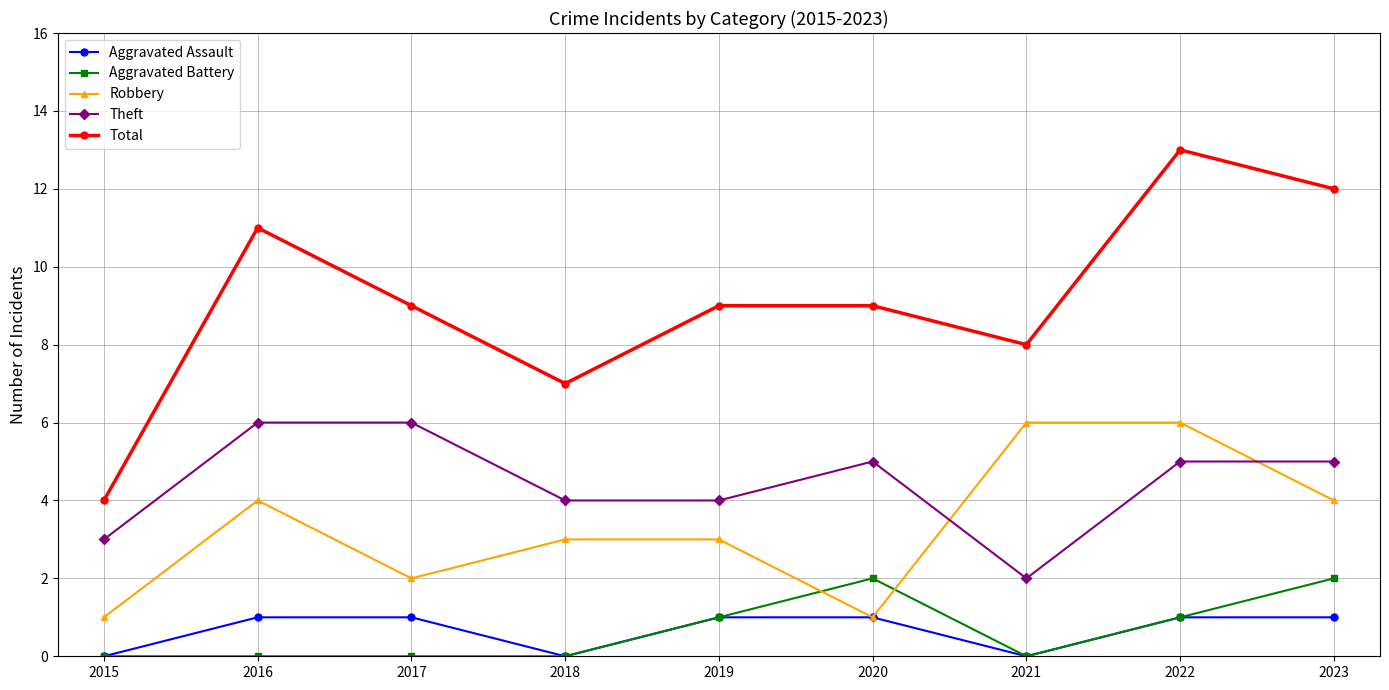

Reading left to right, extract all data points from this chart.

Aggravated Assault: 2015=0	2016=1	2017=1	2018=0	2019=1	2020=1	2021=0	2022=1	2023=1
Aggravated Battery: 2015=0	2016=0	2017=0	2018=0	2019=1	2020=2	2021=0	2022=1	2023=2
Robbery: 2015=1	2016=4	2017=2	2018=3	2019=3	2020=1	2021=6	2022=6	2023=4
Theft: 2015=3	2016=6	2017=6	2018=4	2019=4	2020=5	2021=2	2022=5	2023=5
Total: 2015=4	2016=11	2017=9	2018=7	2019=9	2020=9	2021=8	2022=13	2023=12